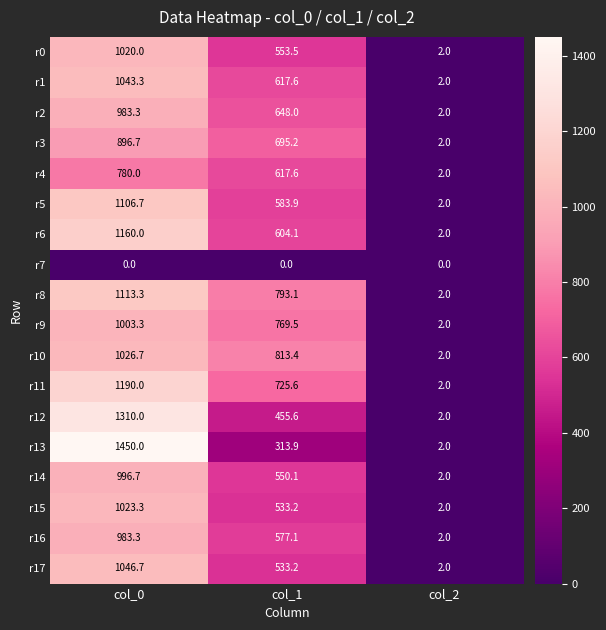

True or false: r17 has a value of 2.0 at col_2.

True